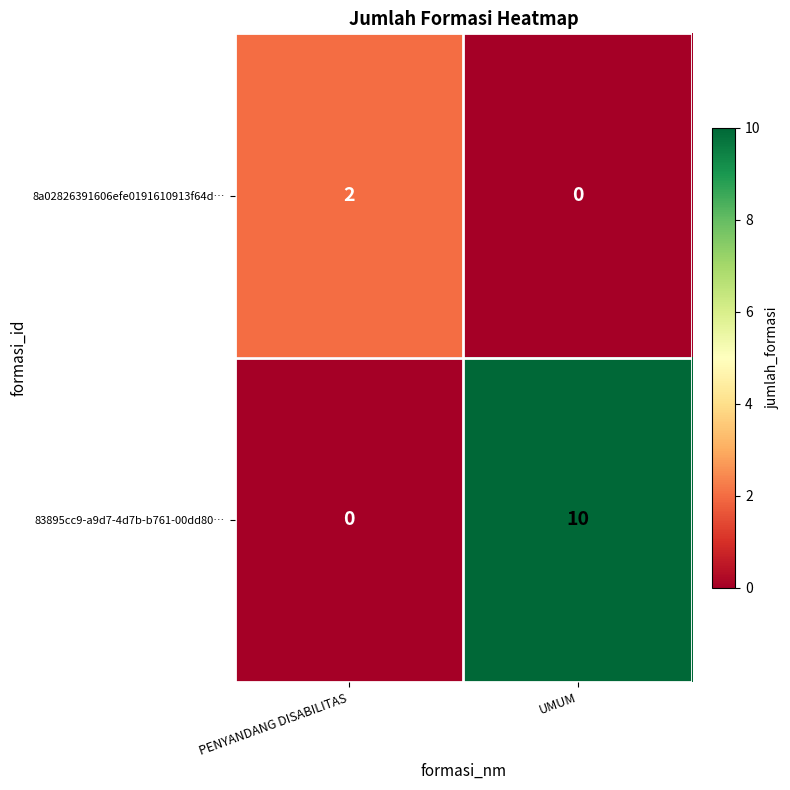

Which label corresponds to the largest value in the chart?

UMUM